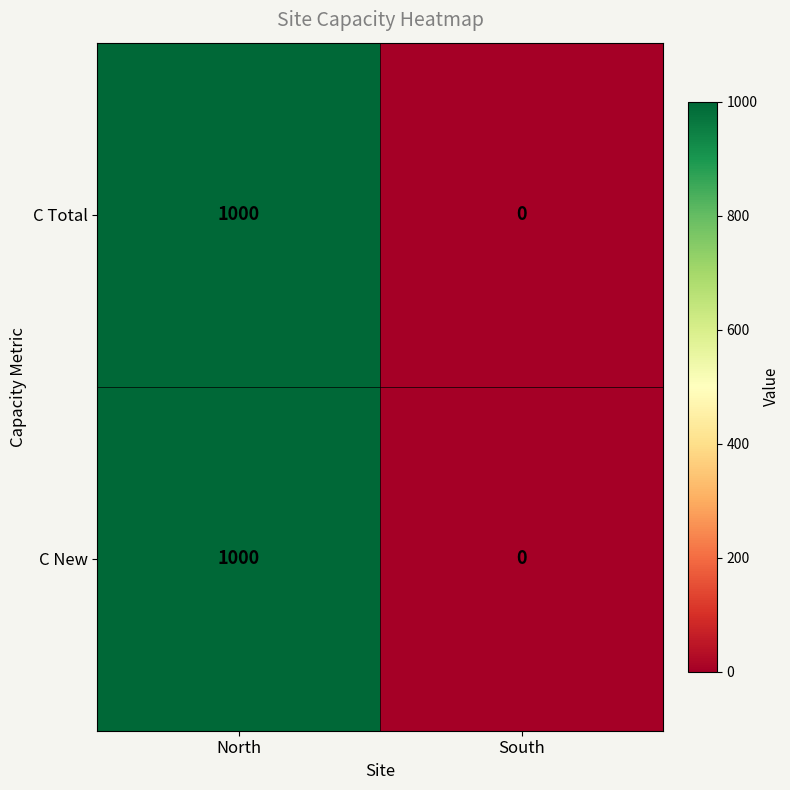

List the labels in order of C New value, largest first.

North, South